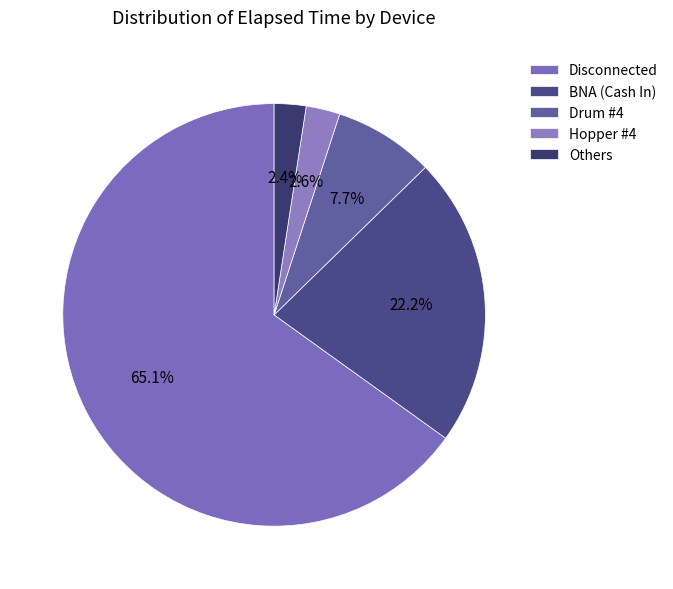

To the nearest percent, what is the combined percentage of BNA (Cash In) and Drum #4?

30%